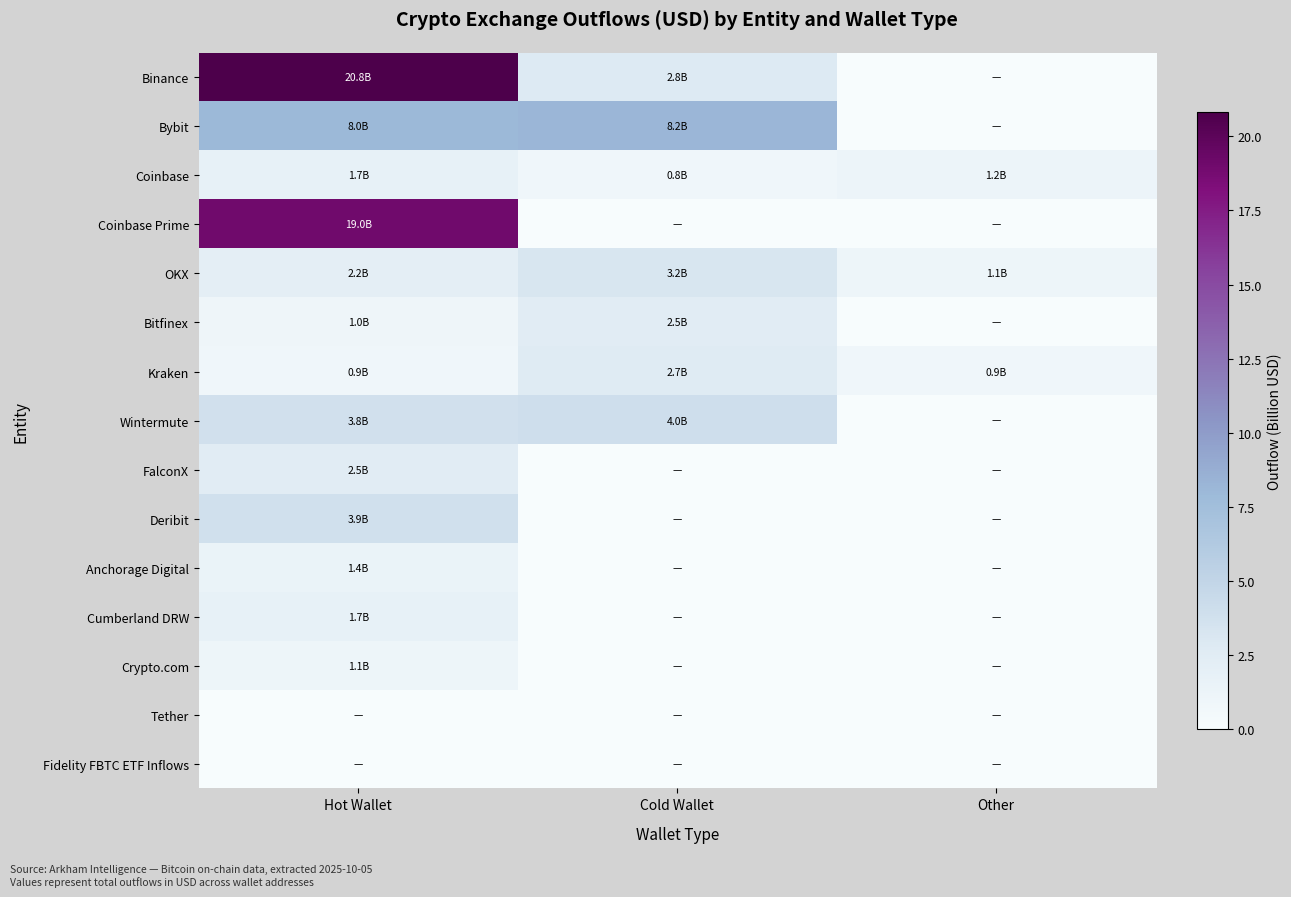

Rank the series by their maximum value, from lowest to highest.

Tether, Fidelity FBTC ETF Inflows, Crypto.com, Anchorage Digital, Coinbase, Cumberland DRW, Bitfinex, FalconX, Kraken, OKX, Deribit, Wintermute, Bybit, Coinbase Prime, Binance